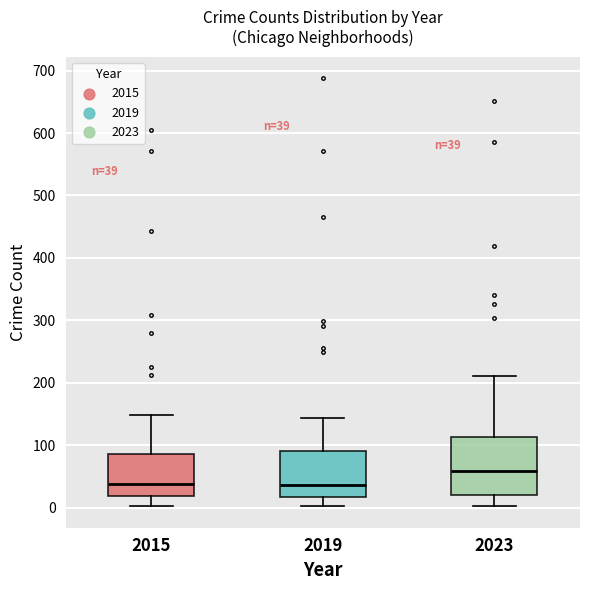

Comparing the boxes themselves (not the whiskers), which one is the tallest?

2023